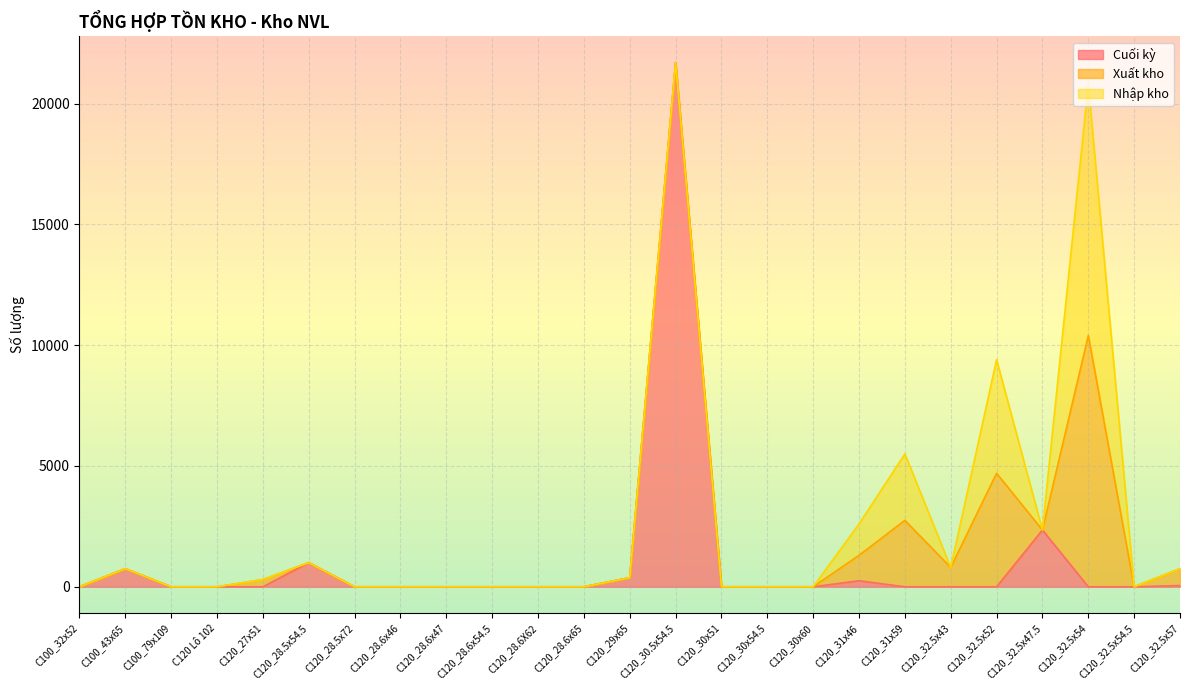

List the series in order of their overall mean, highest first.

Cuối kỳ, Xuất kho, Nhập kho